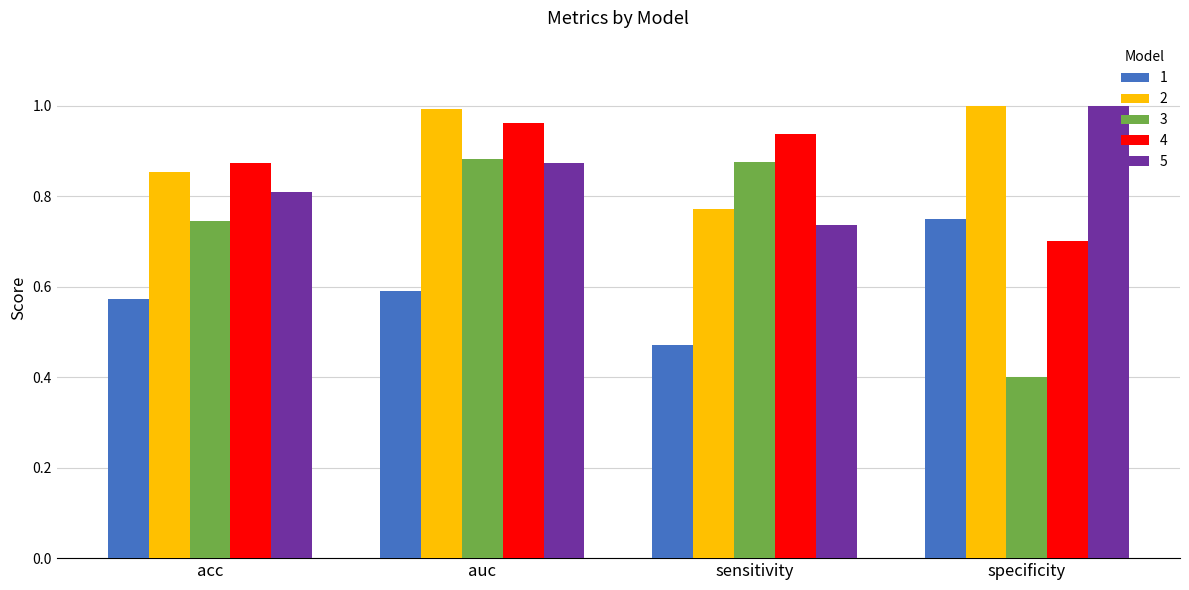

Which series has the largest range (max minus min)?

3